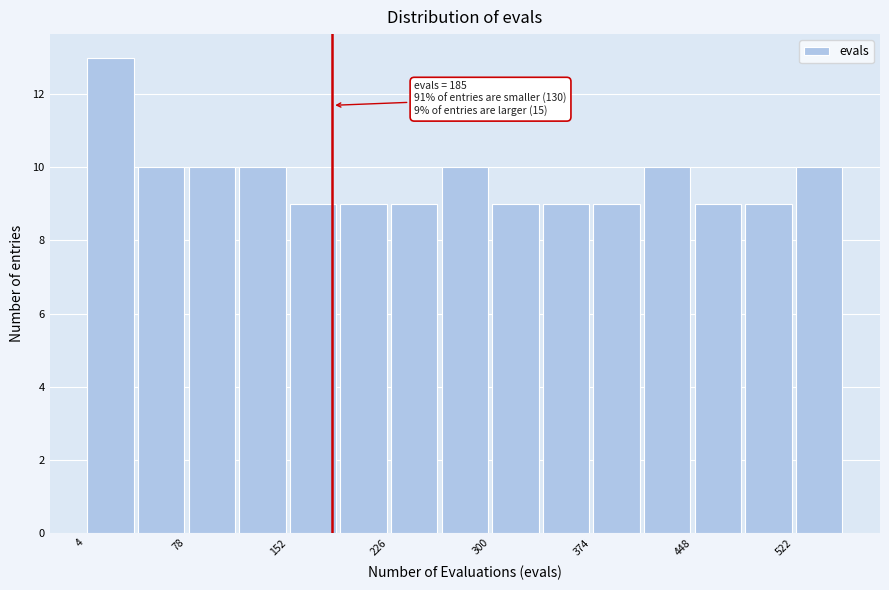

Read against the x-axis, roughly where is the centre of the tallest bar?

20